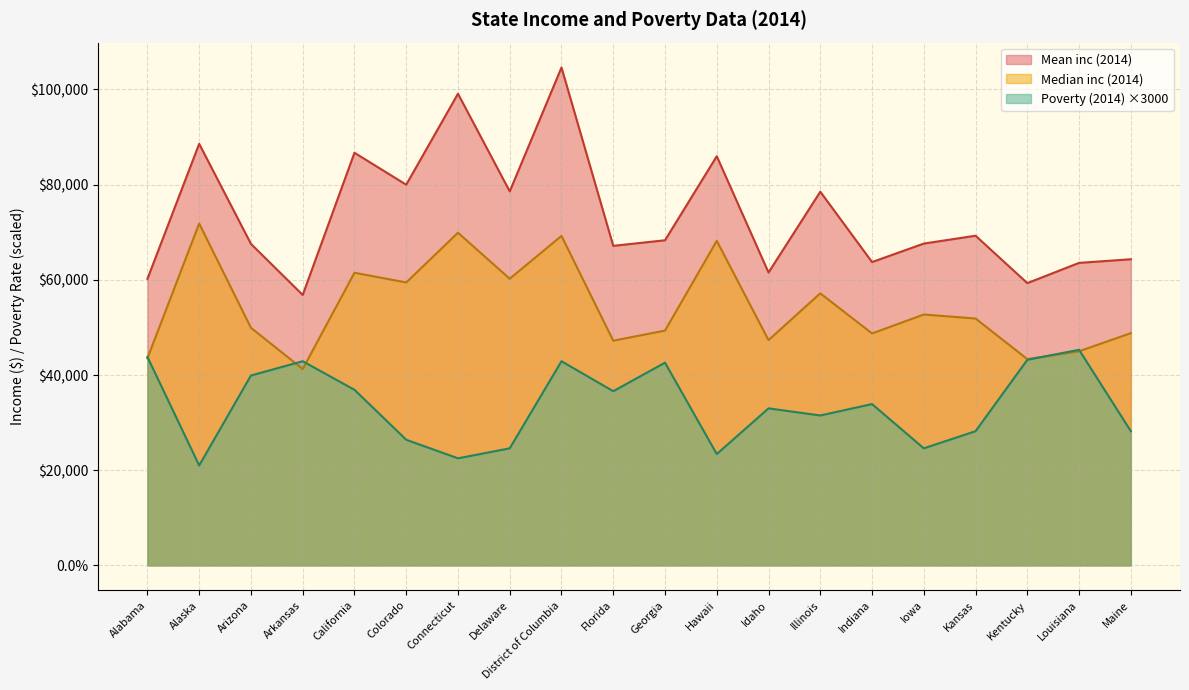

What is the value of the Mean inc (2014) point at the 18th from the left?

59312.0